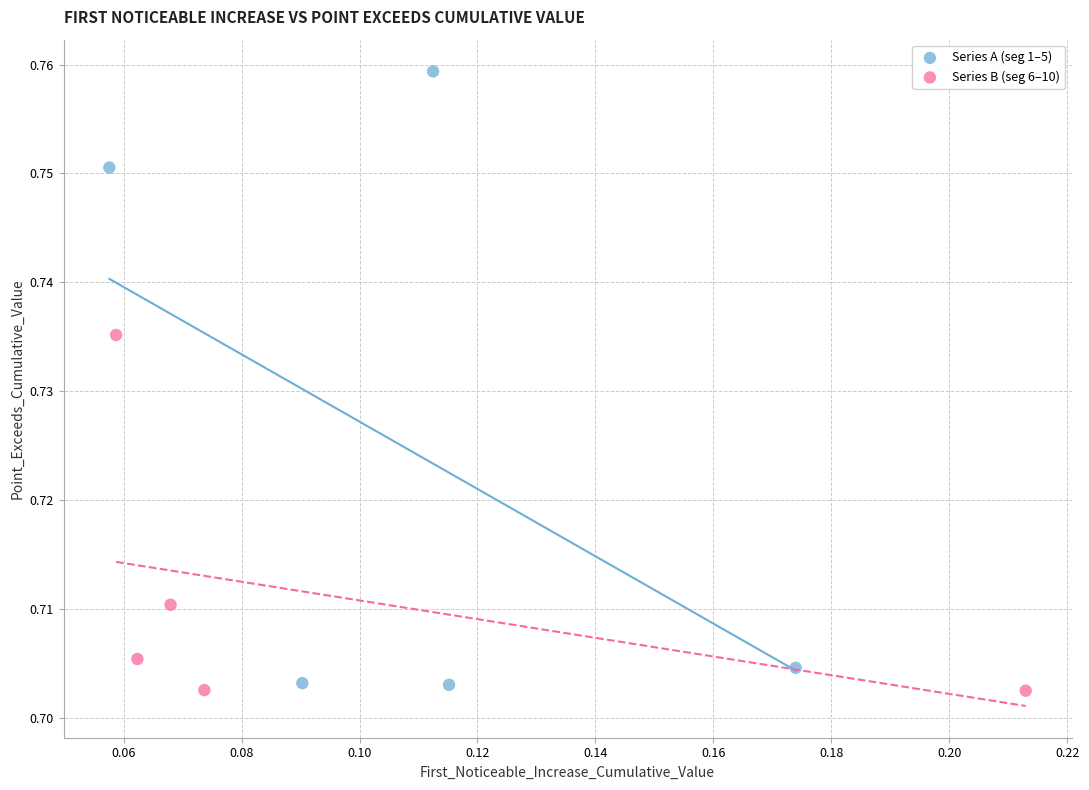

Which series has the widest spread of Y values?

Series A (seg 1–5)